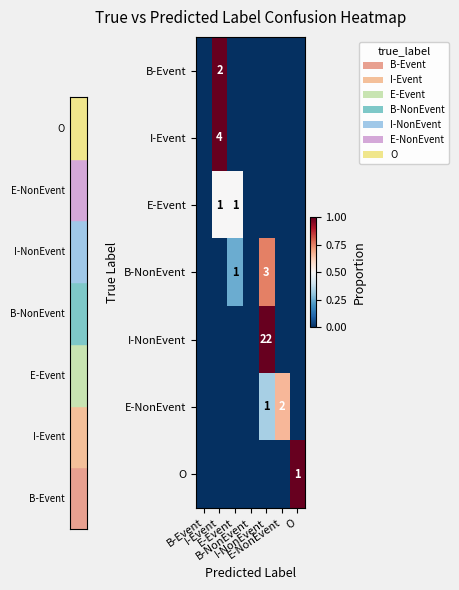

How many data points does each series have?

7